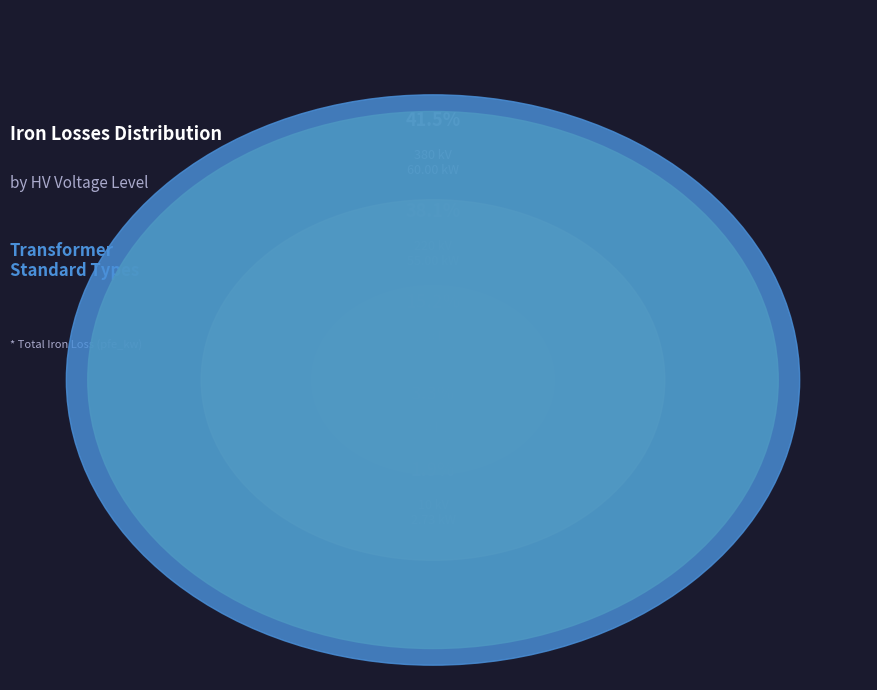

Combined, do 10 kV and 220 kV account for over 50%?

No